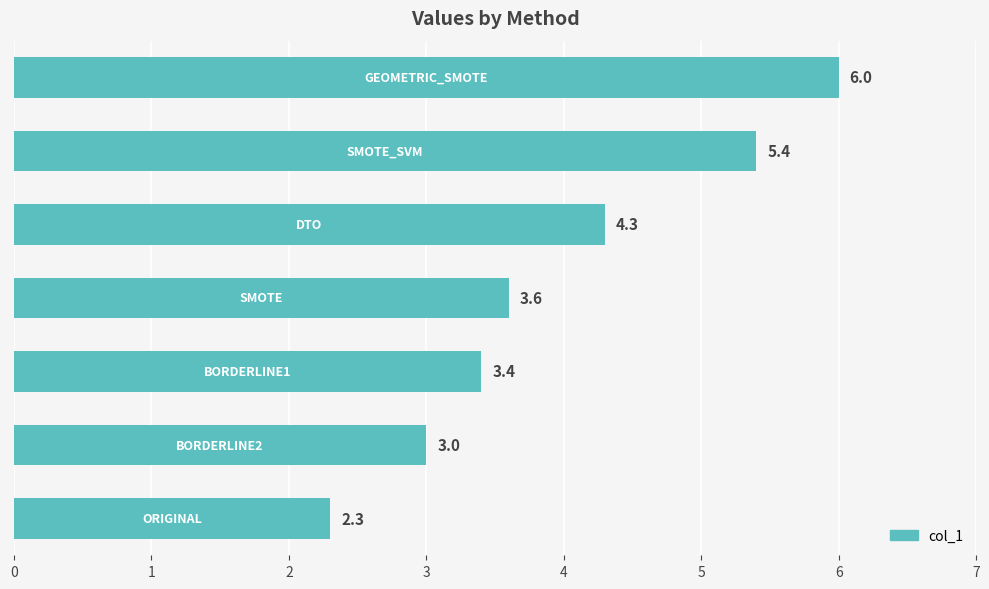

What is the sum of all values?

28.0